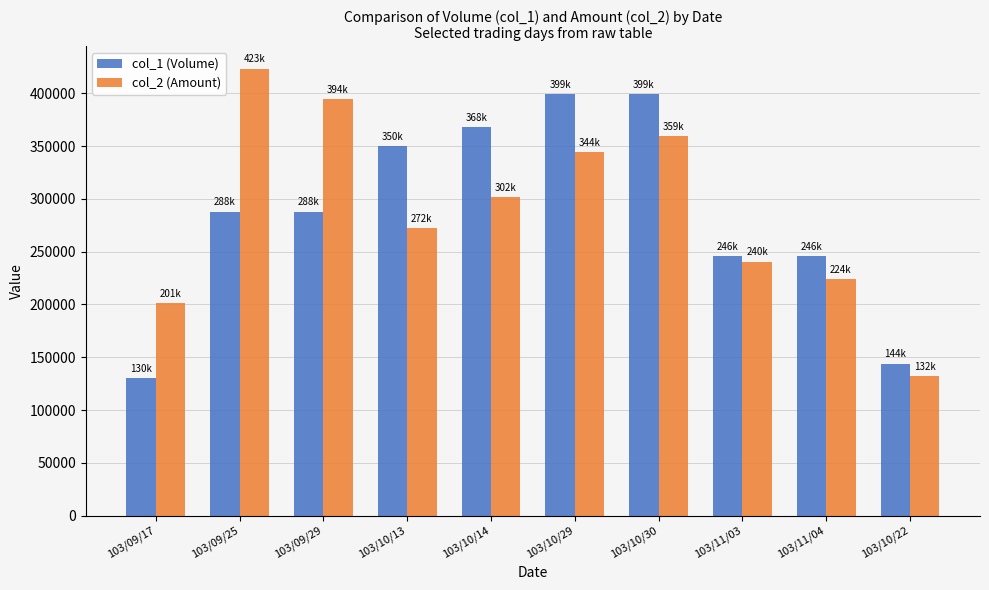

What position from the right is 103/10/14?

6